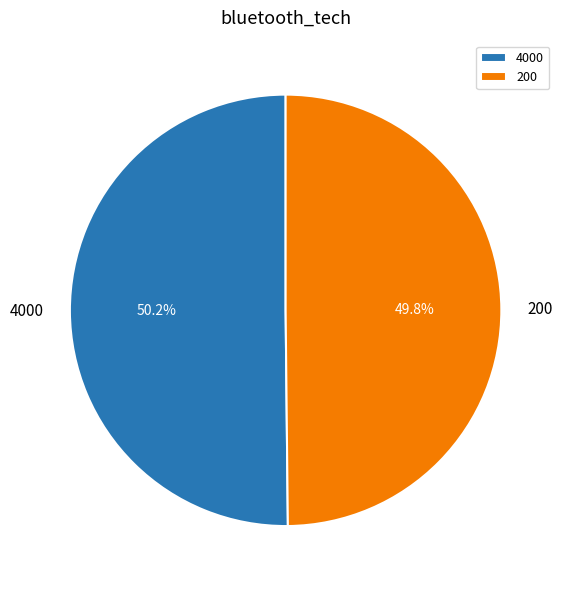

To the nearest percent, what is the combined percentage of 200 and 4000?

100%